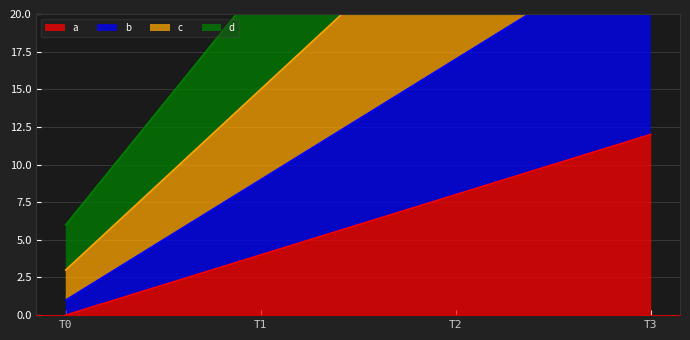

Which series has the largest total across all categories?

d